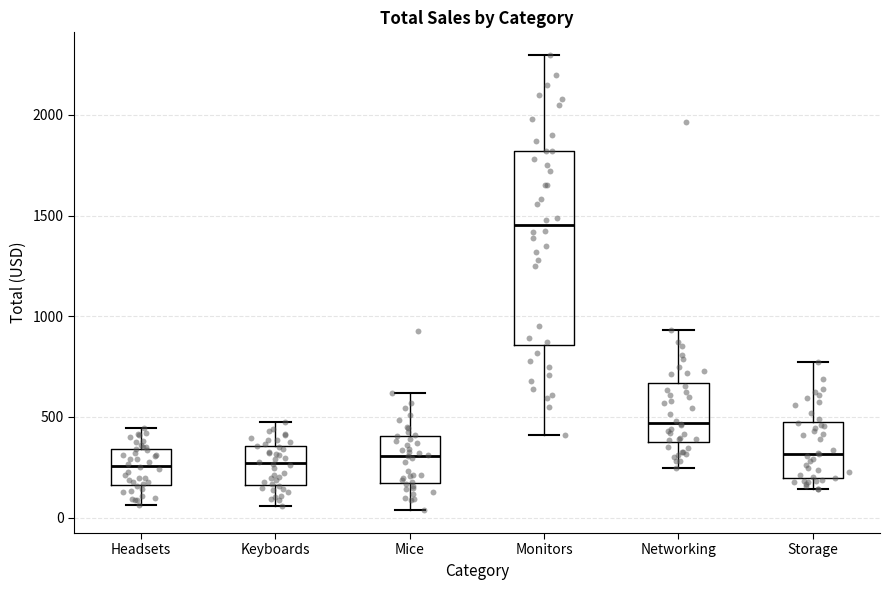

Where does the upper whisker of the box for Keyboards end on the y-axis? The values are not printed on the chart, so give them approximately, as read against the axis.

500